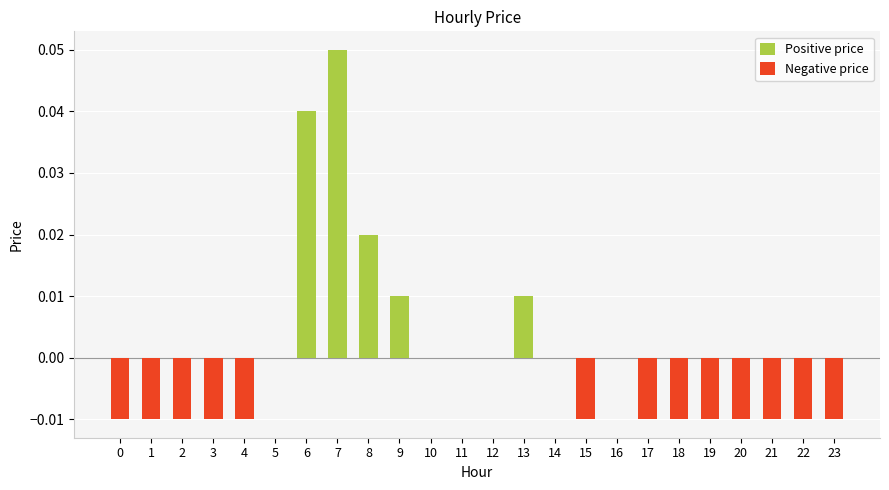

List the series in order of their overall mean, highest first.

Positive price, Negative price